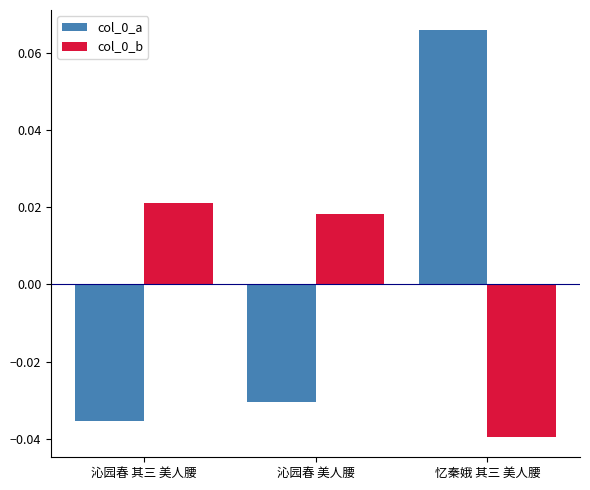

Rank the categories by col_0_a value from lowest to highest.

沁园春 其三 美人腰, 沁园春 美人腰, 忆秦娥 其三 美人腰